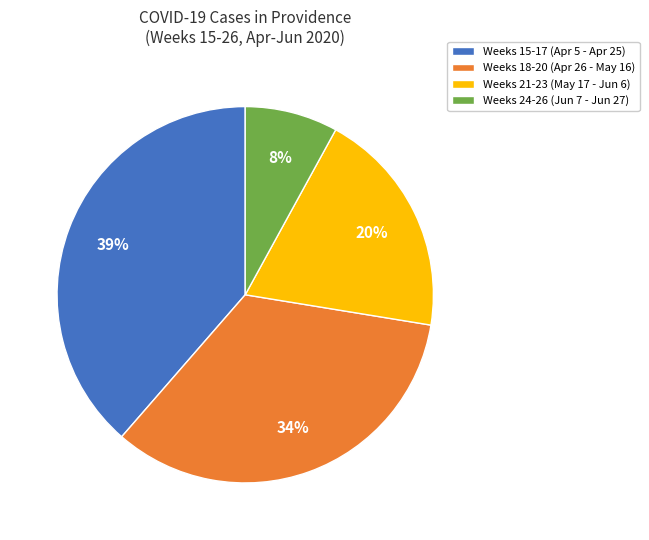

Between Weeks 18-20 (Apr 26 - May 16) and Weeks 24-26 (Jun 7 - Jun 27), which is larger?

Weeks 18-20 (Apr 26 - May 16)